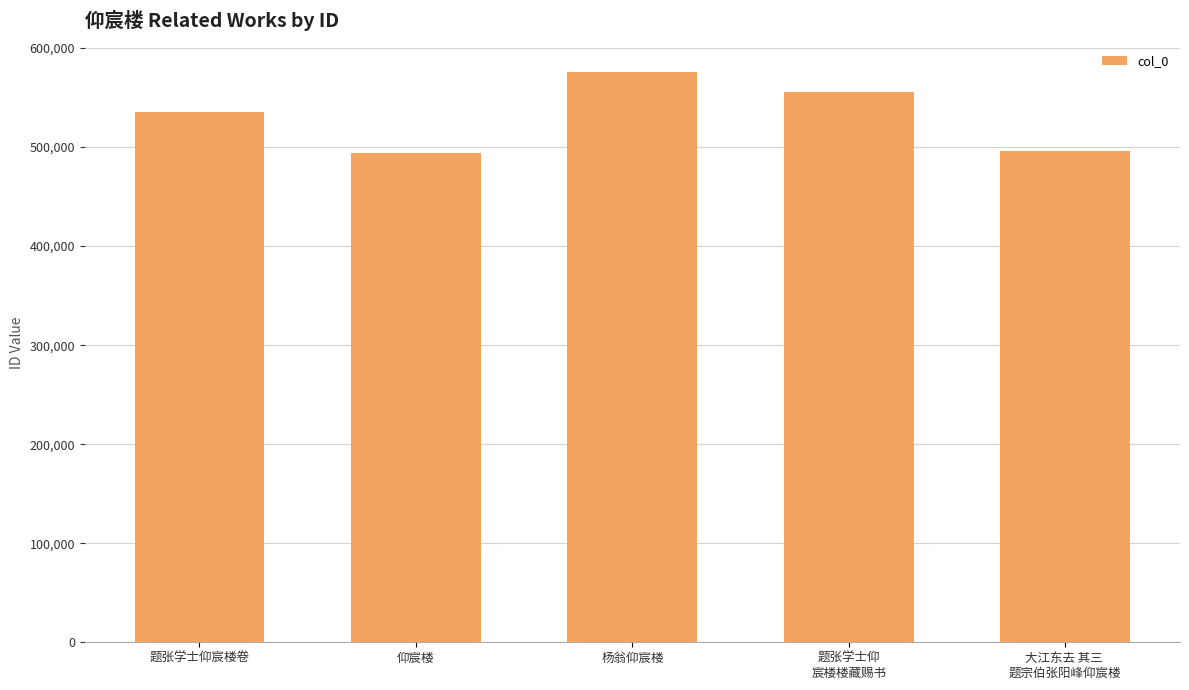

What is the value of the 4th bar from the left?

556041